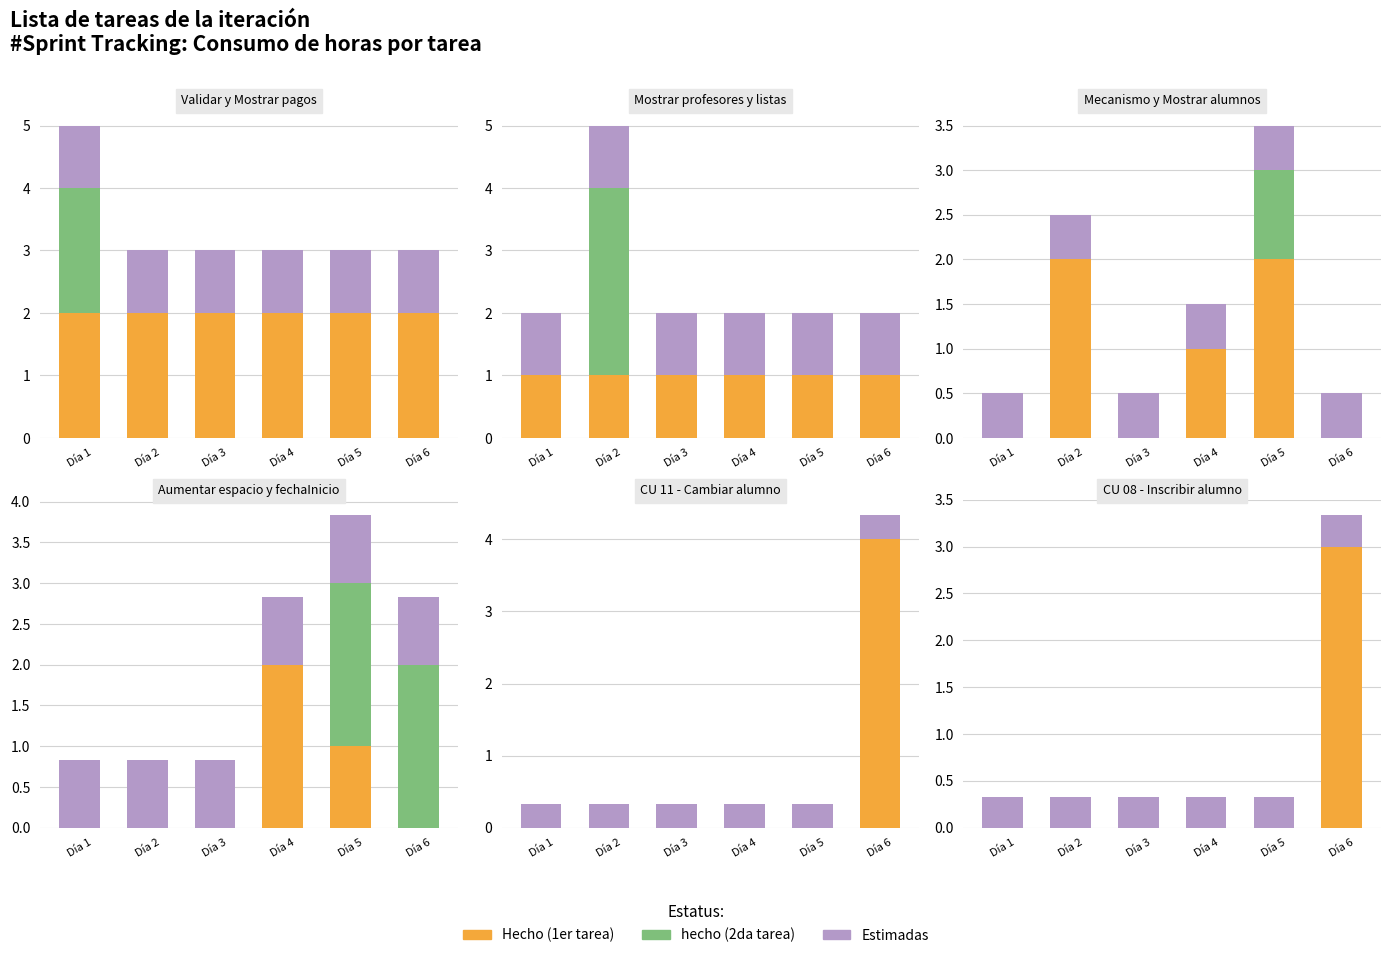

Which has a higher value, Día 1 or Día 6?

Día 6